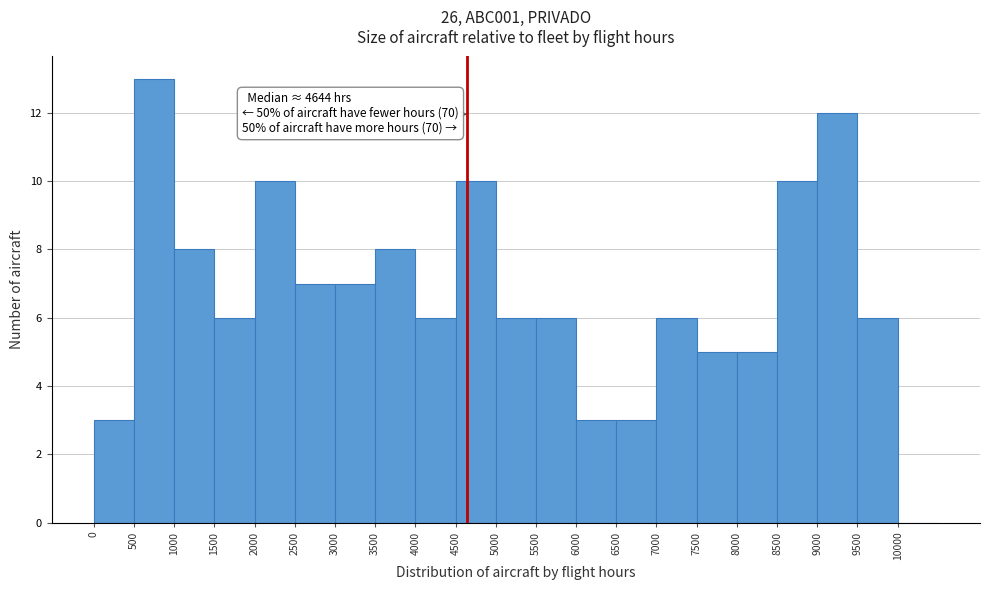

Over which range of the x-axis is the bar tallest?

500 to 1000